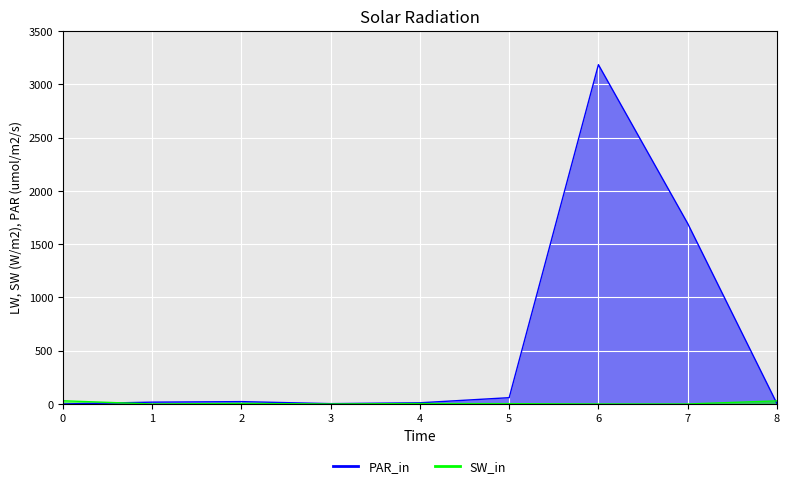

In SW_in, how many points are higher than both neighbors (excluding endpoints)?

2